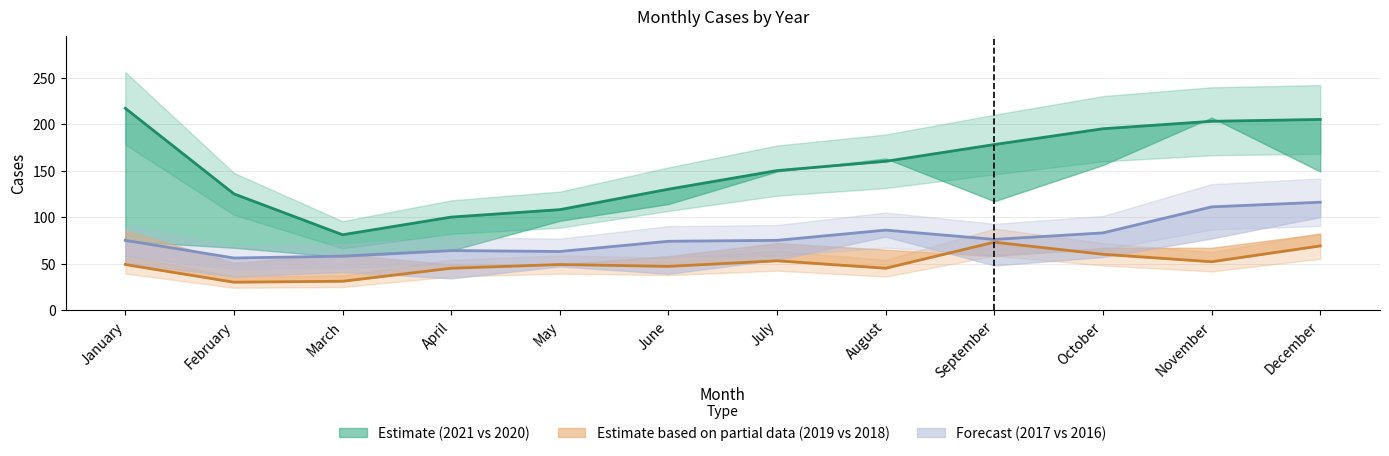

At which category is the sum across all series the highest?

December